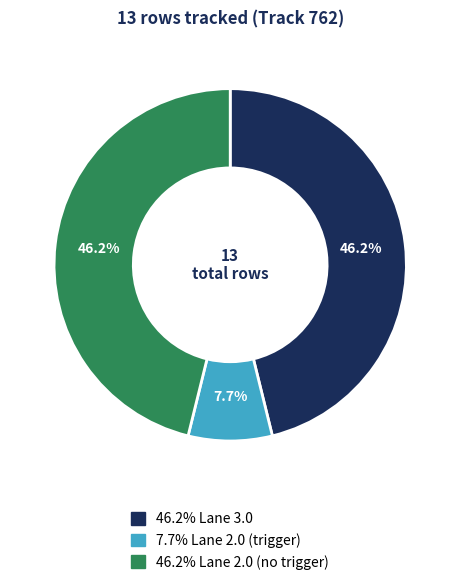

Is there any slice that represents more than half of the pie?

No